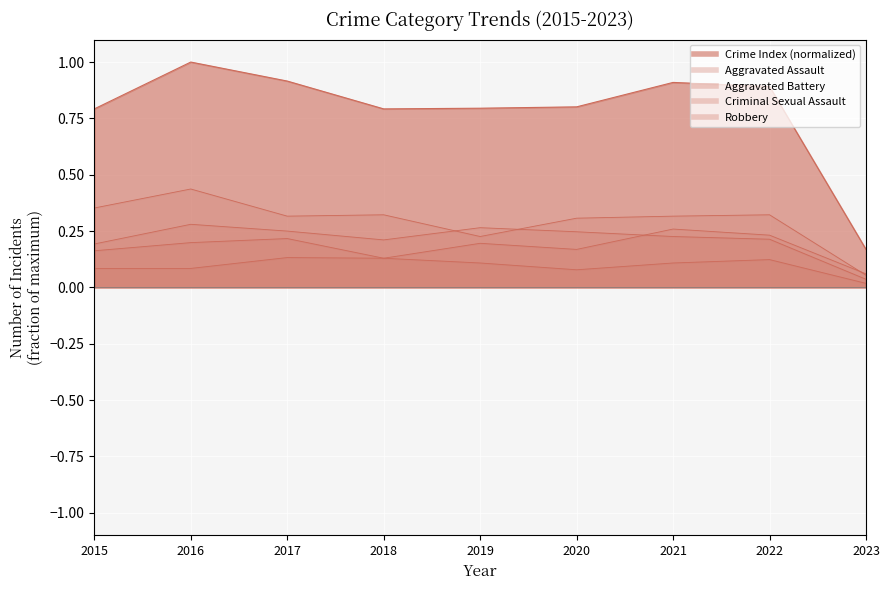

What is the difference between the maximum and second lowest values in the Aggravated Battery series?

0.1